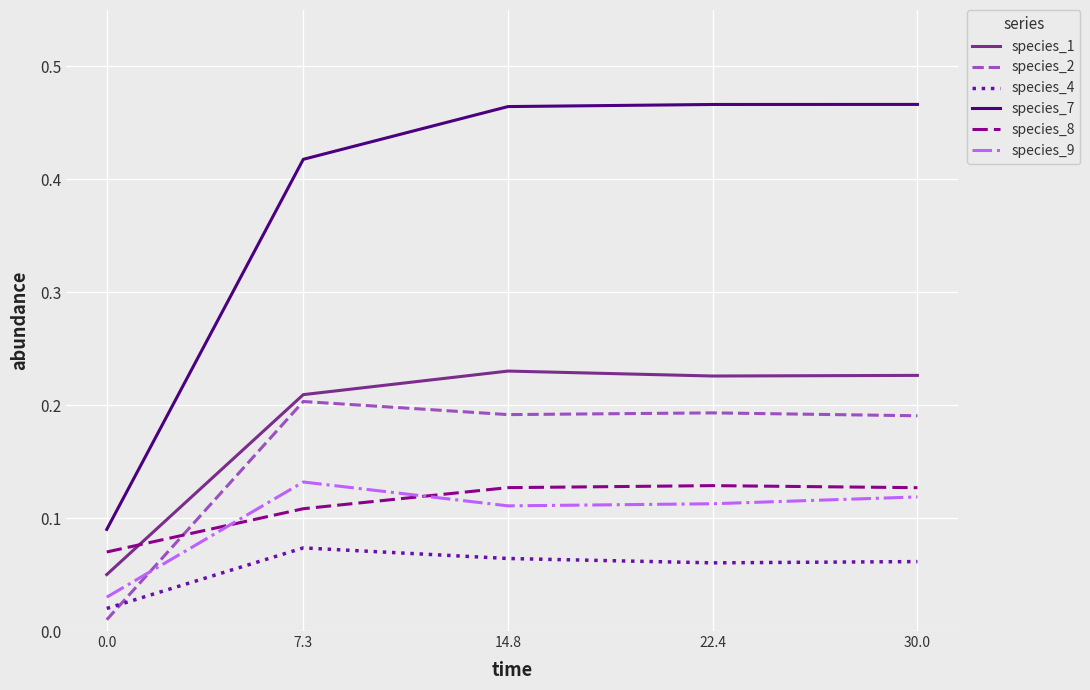

What is the total value across all series at 14.8?

1.2